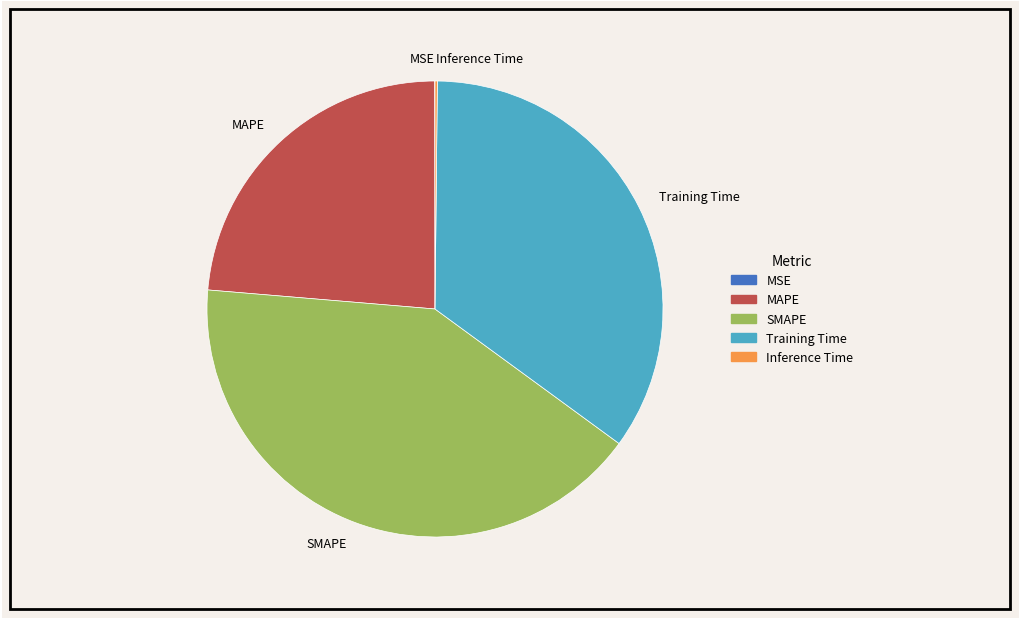

The SMAPE slice represents 41% of the pie. True or false?

True